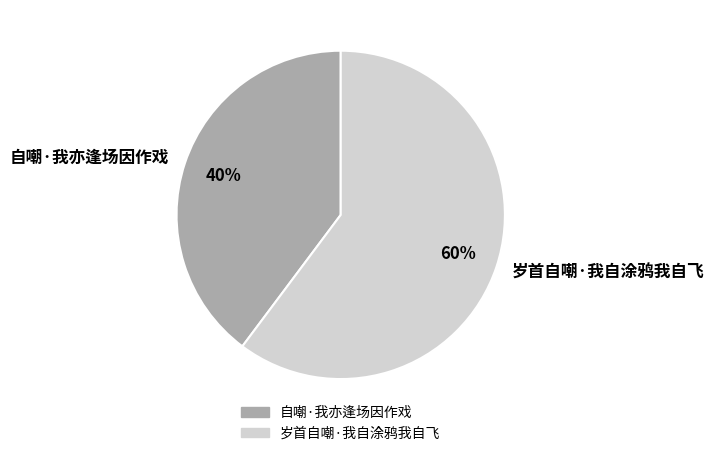

To the nearest percent, what portion does 岁首自嘲·我自涂鸦我自飞 represent?

60%